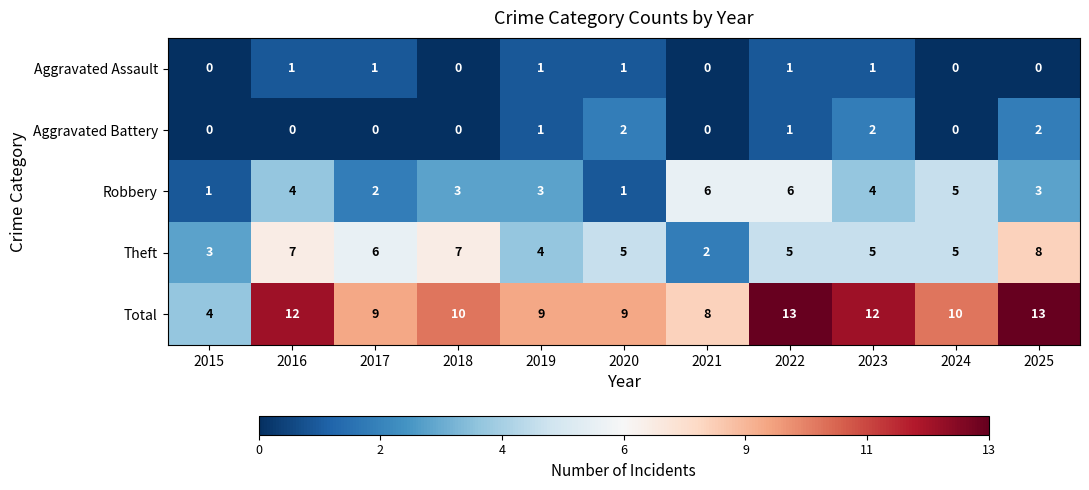

What is the sum of all Theft values?

57